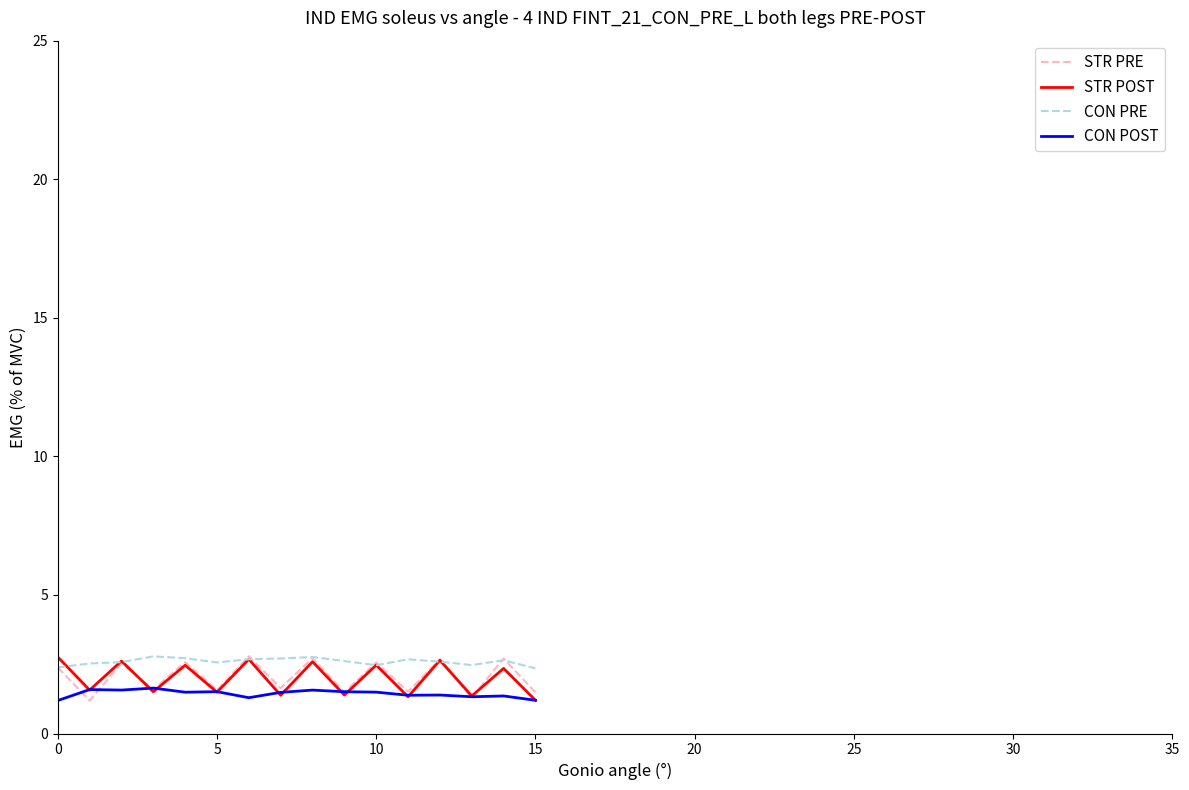

True or false: CON PRE and CON POST intersect in this chart.

False